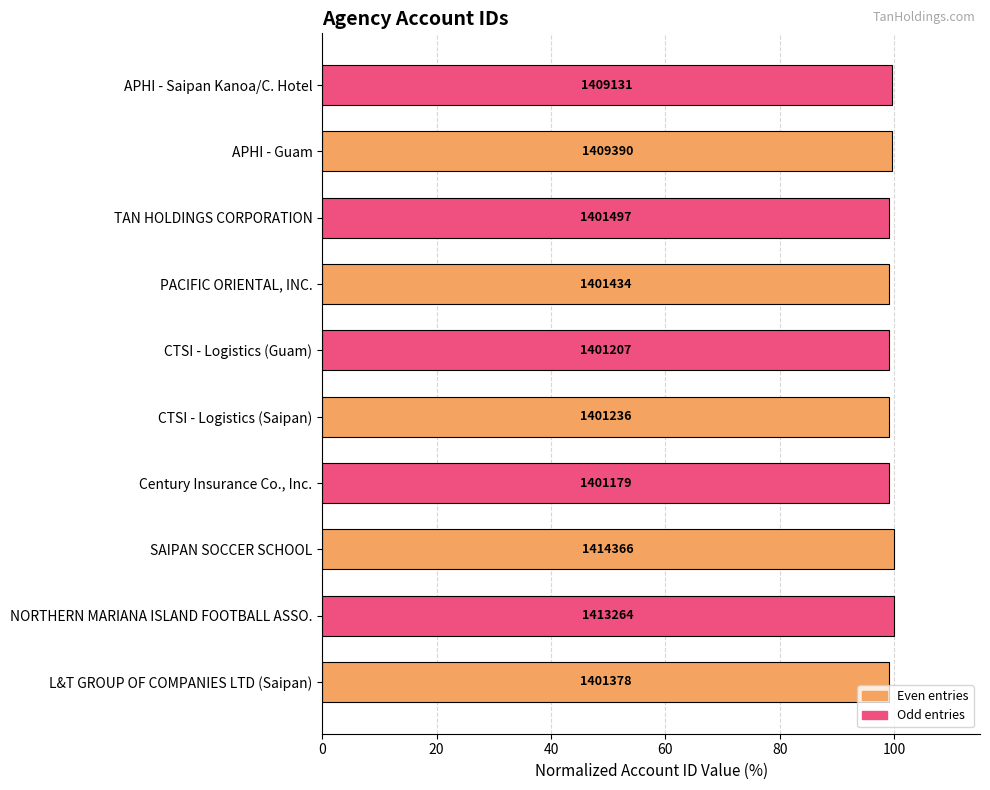

How many bars are there in total?

10